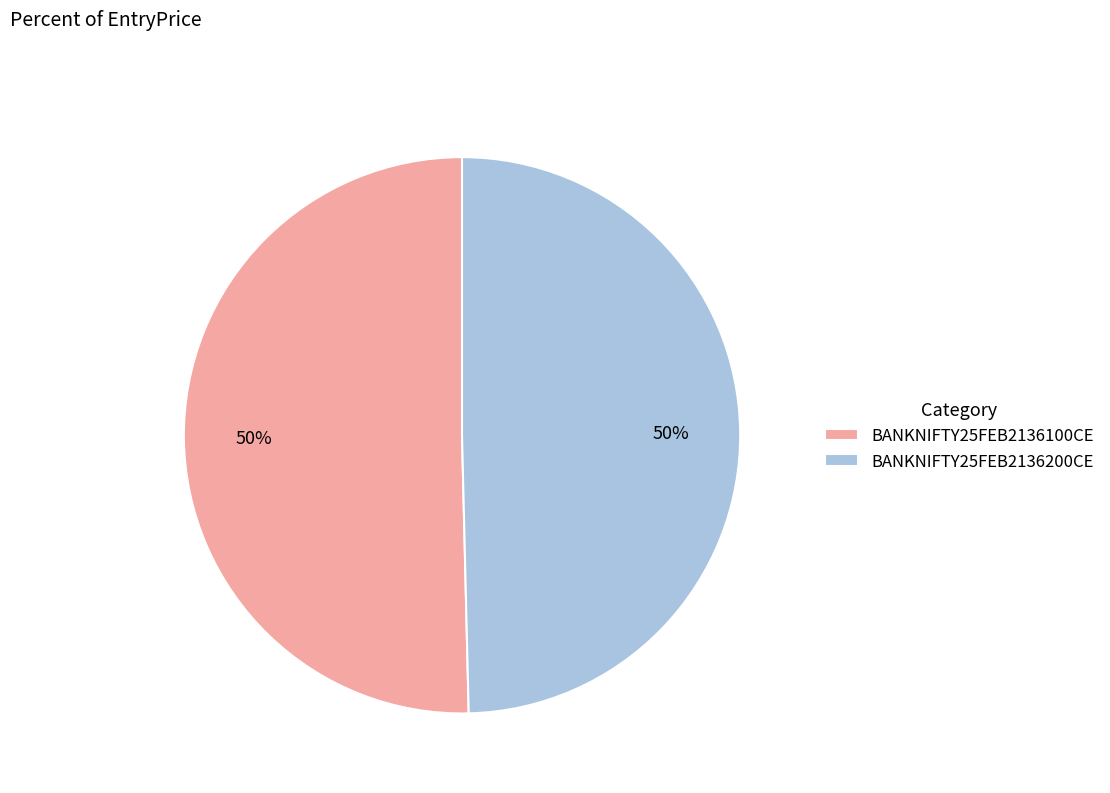

Count the number of slices in the pie.

2